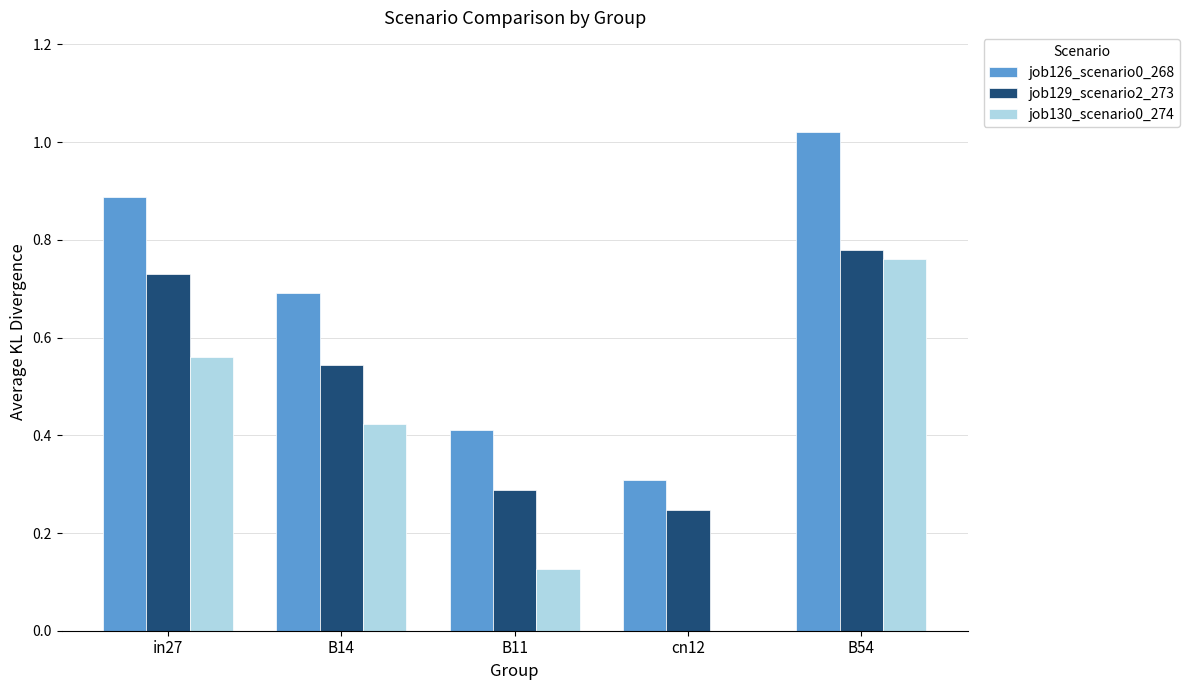

What is the total value across all series at B54?

2.6